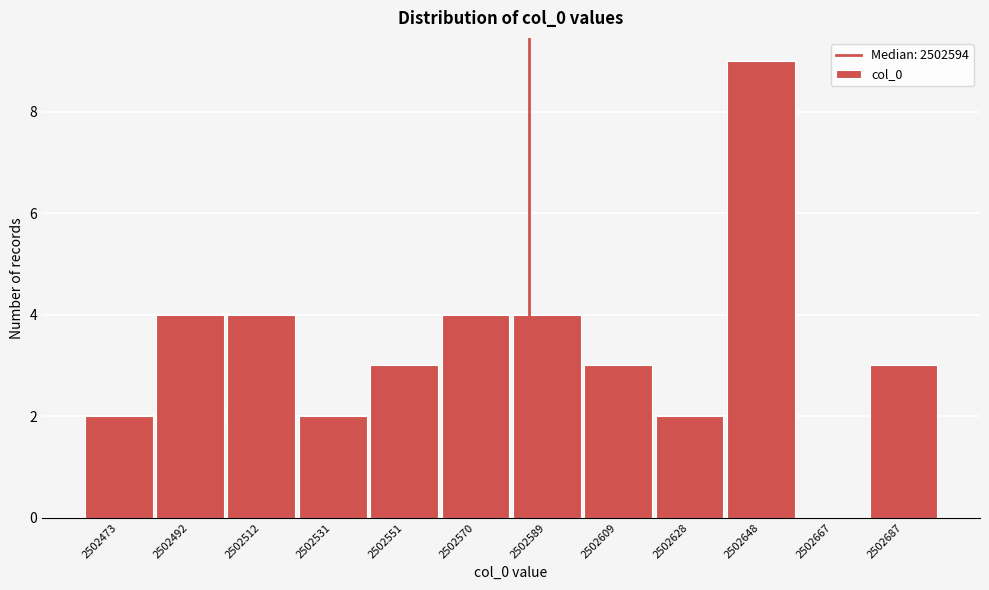

Reading left to right, extract all data points from this chart.

2502473=2	2502492=4	2502512=4	2502531=2	2502551=3	2502570=4	2502589=4	2502609=3	2502628=2	2502648=9	2502667=0	2502687=3